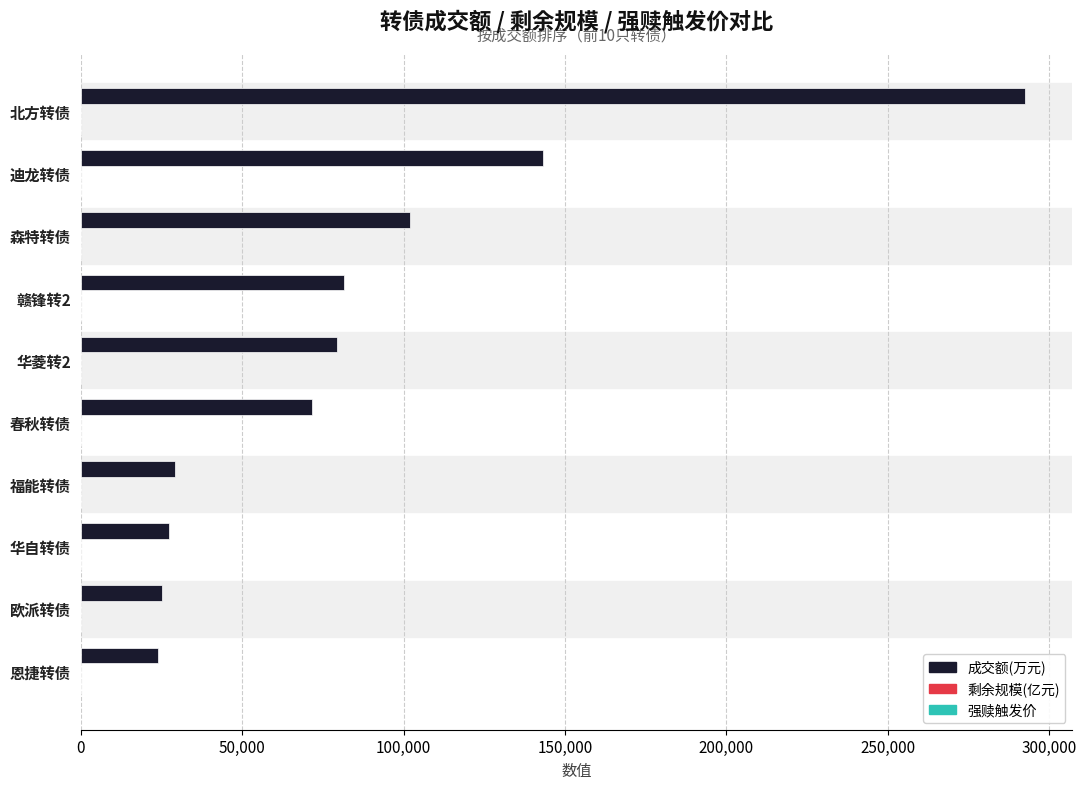

How many data points does each series have?

10